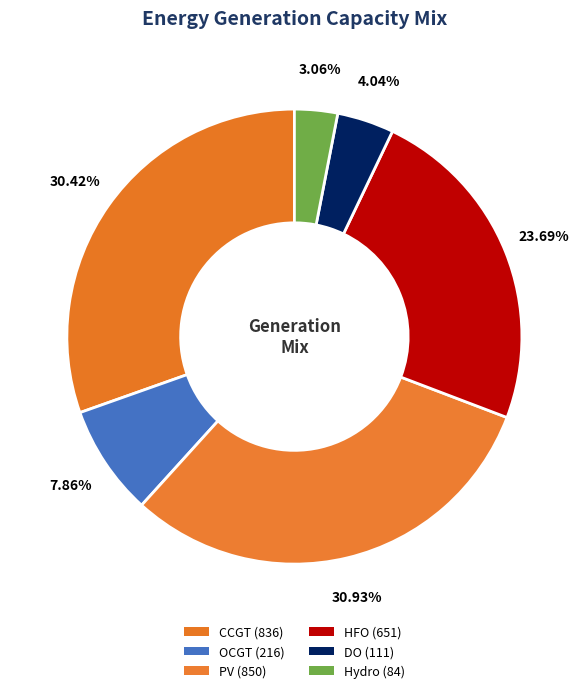

How many segments does this pie chart have?

6